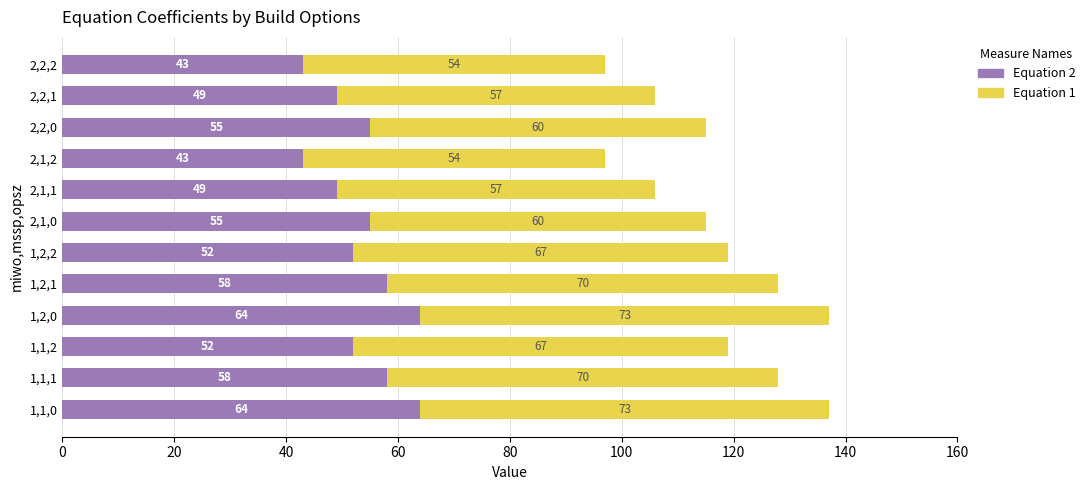

True or false: Equation 1 has a value of 52 at 1,2,2.

True